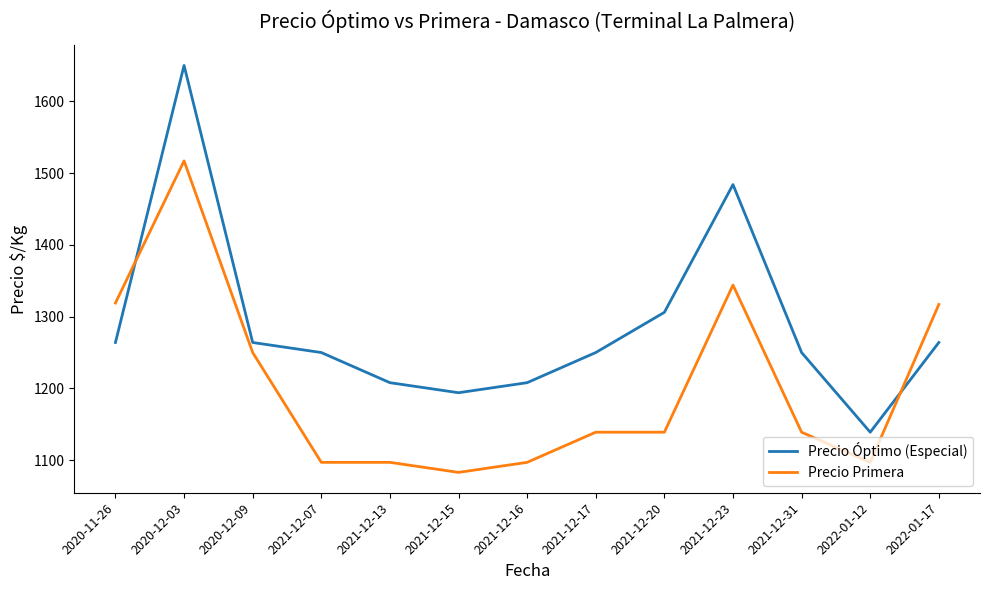

Which category has the highest value across all series?

2020-12-03